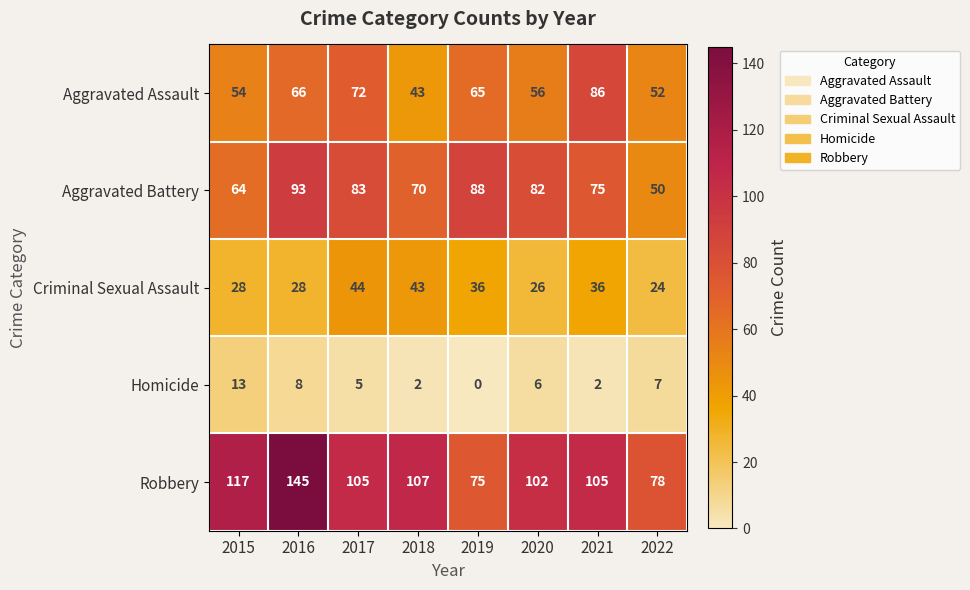

Rank the series at 2020 from highest to lowest value.

Robbery, Aggravated Battery, Aggravated Assault, Criminal Sexual Assault, Homicide